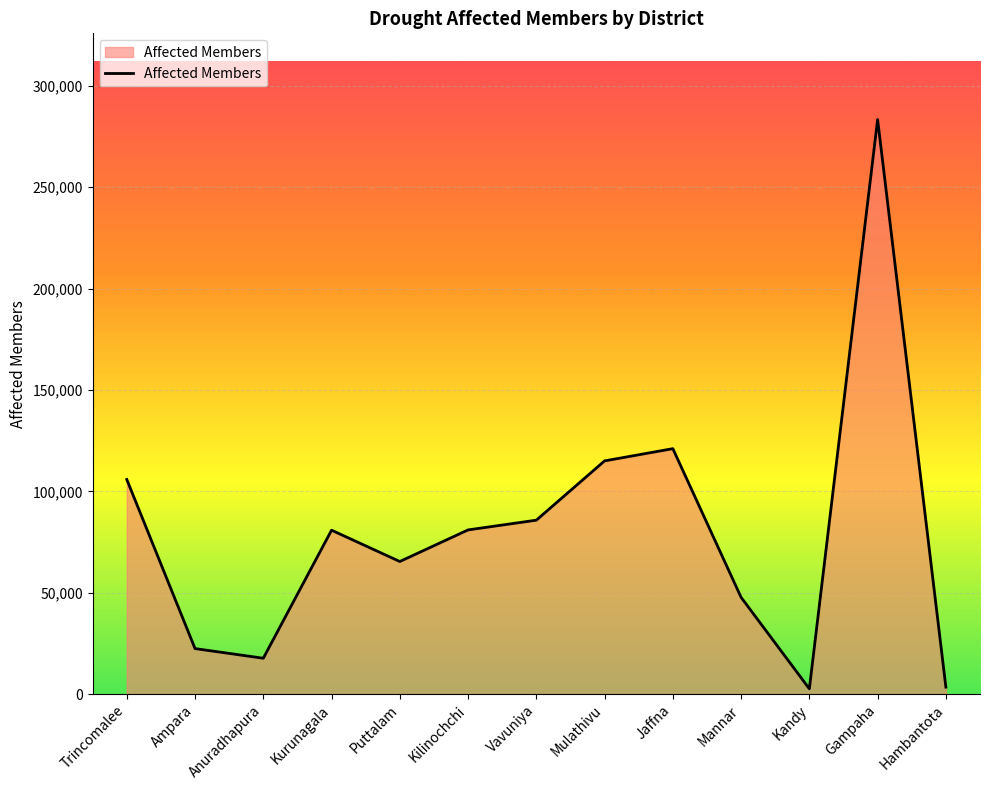

Is it true that the value at Vavuniya is 85771?

True